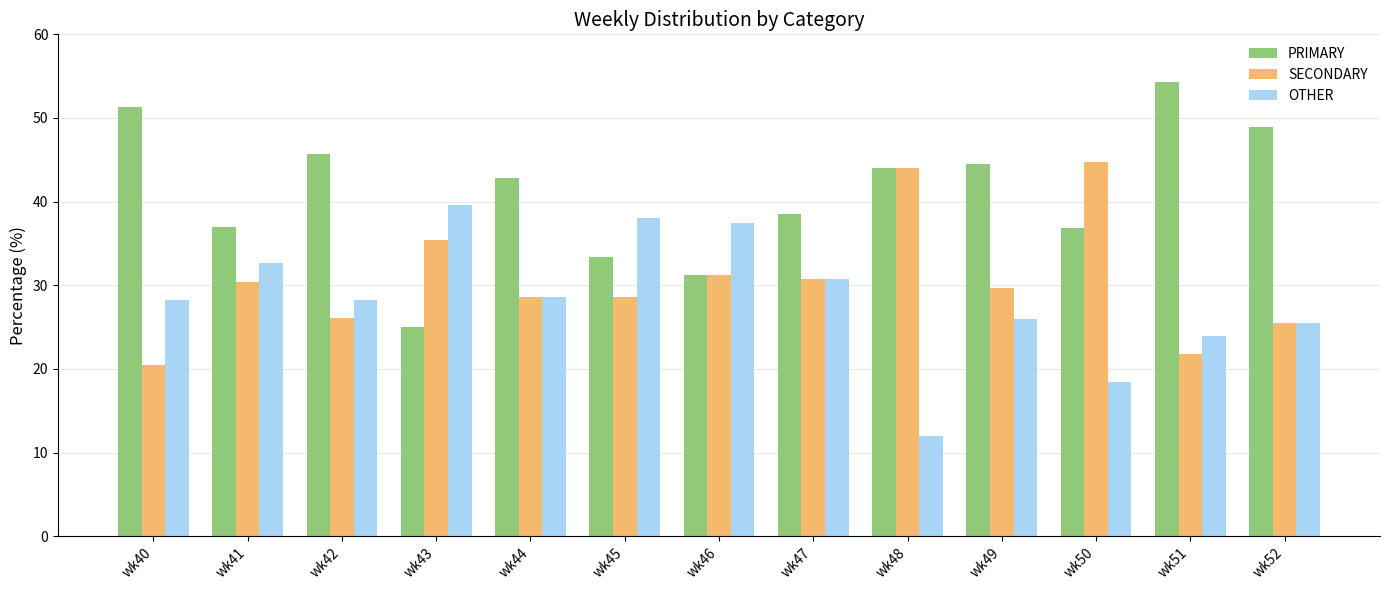

How many groups of bars are there?

13